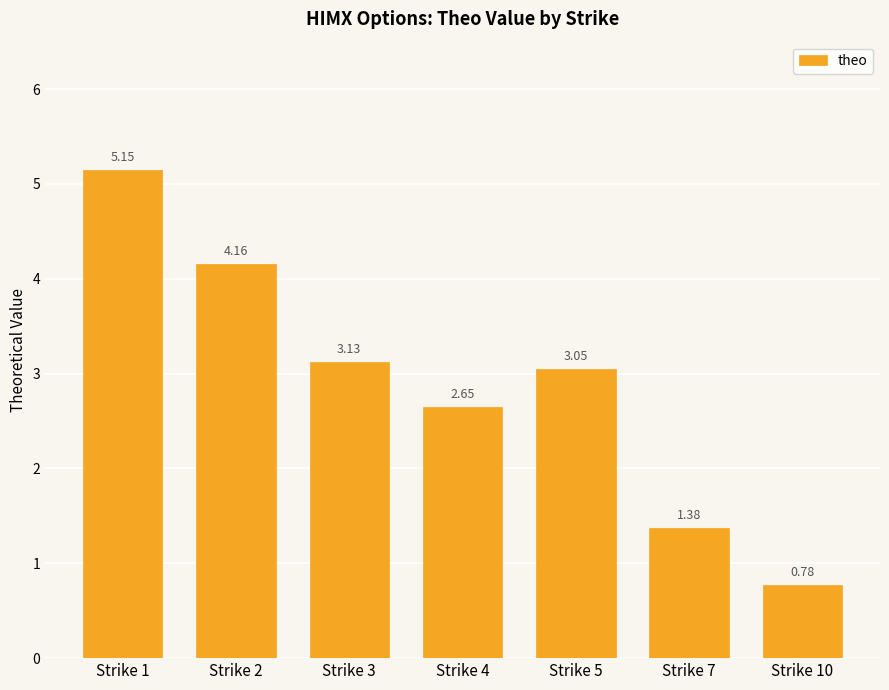

Rank the categories by value from highest to lowest.

Strike 1, Strike 2, Strike 3, Strike 5, Strike 4, Strike 7, Strike 10